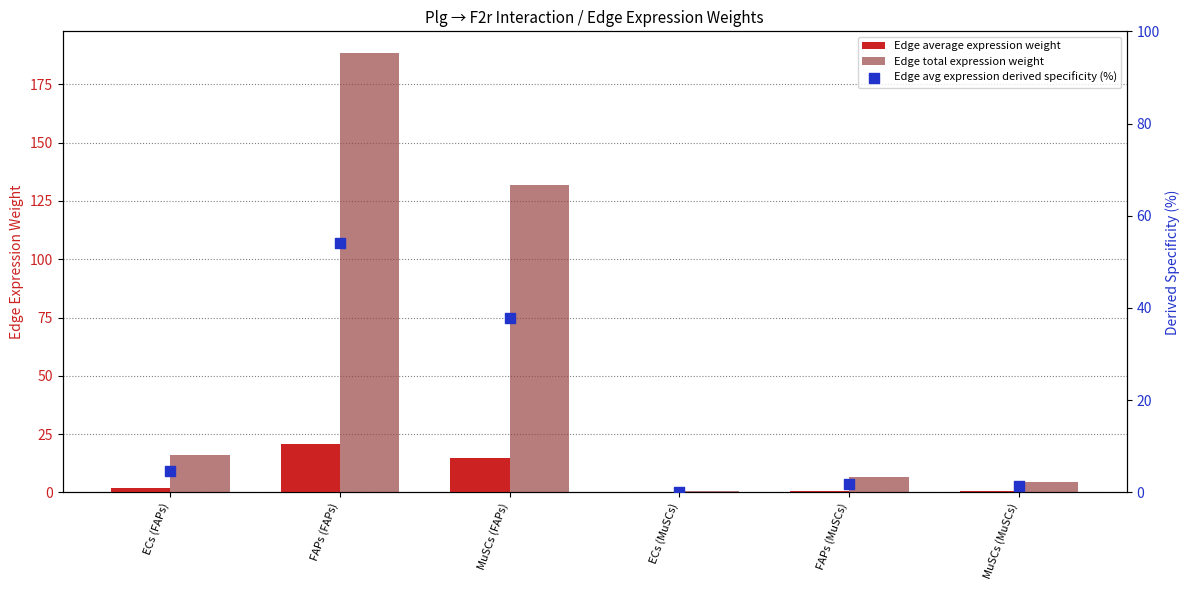

Which series has the widest spread of Y values?

Edge total expression weight